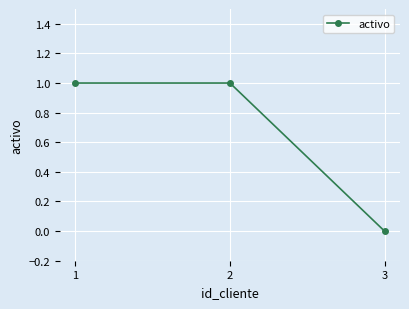

Reading left to right, what are all the values shown in this chart?

1	1	0